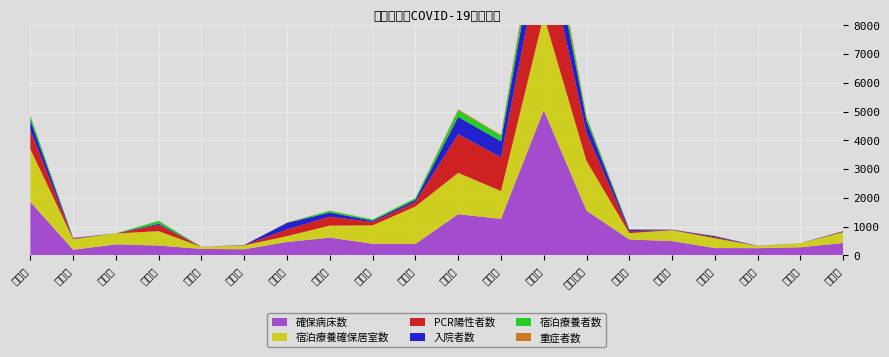

Reading right to left, extract all data points from this chart.

PCR陽性者数: 19	2	3	40	9	67	973	2651	1173	1340	158	115	309	233	8	1	218	1	19	659
入院者数: 17	1	3	33	9	53	412	1353	554	604	77	48	144	225	8	1	40	1	19	343
確保病床数: 434	285	255	258	500	555	1555	5048	1271	1435	400	409	619	469	216	229	345	385	200	1863
重症者数: 0	0	0	5	1	2	29	267	22	41	3	1	7	10	0	0	5	0	0	5
宿泊療養確保居室数: 375	139	75	340	377	222	1725	3290	968	1436	1300	638	420	204	134	70	500	381	370	1835
宿泊療養者数: 1	1	0	7	0	10	134	368	197	225	57	39	60	6	0	0	98	0	0	151